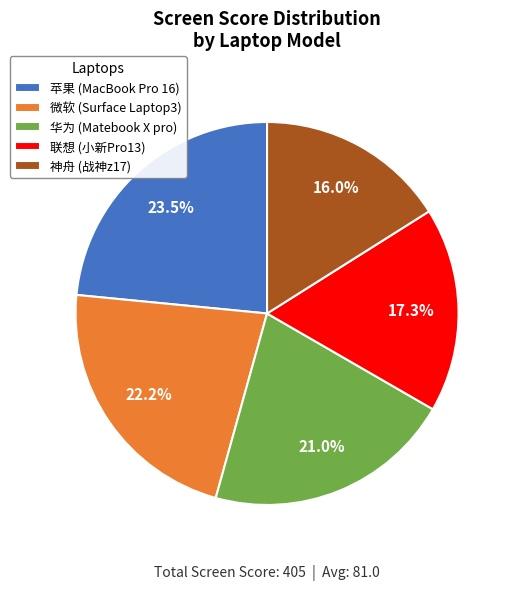

Does any single category account for the majority?

No